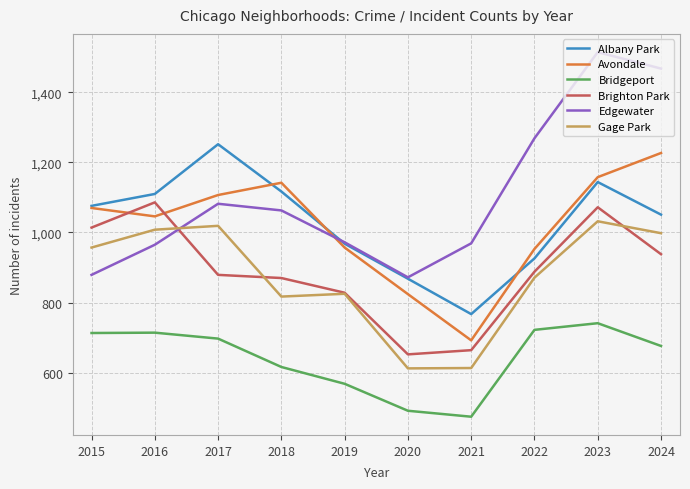

Which category has the lowest value in the Brighton Park series?

2020